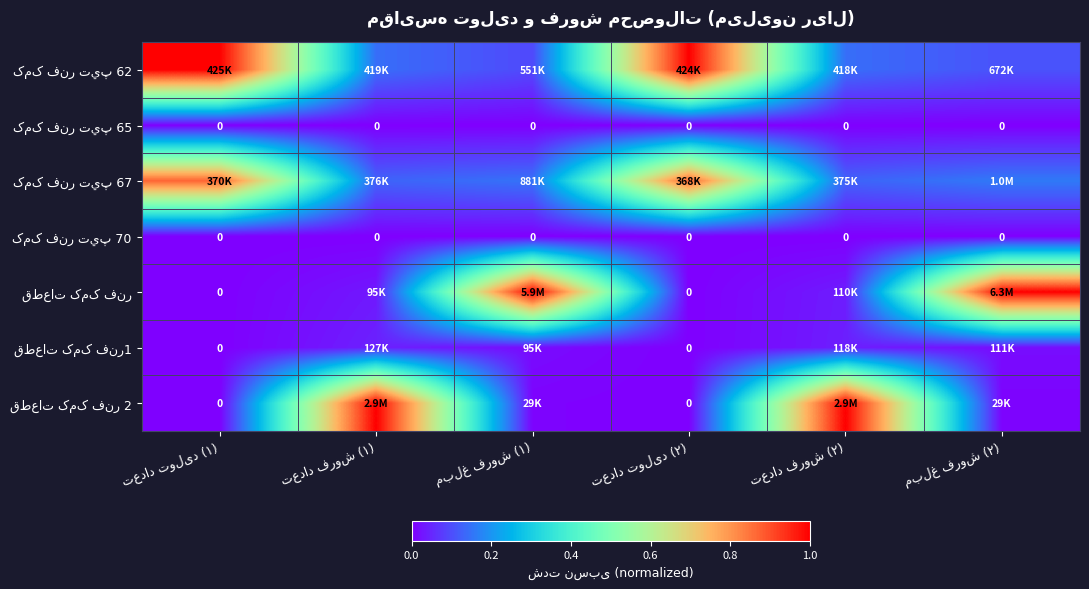

Is it true that قطعات کمک فنر1 equals 0.0 at تعداد تولید (۱)?

True